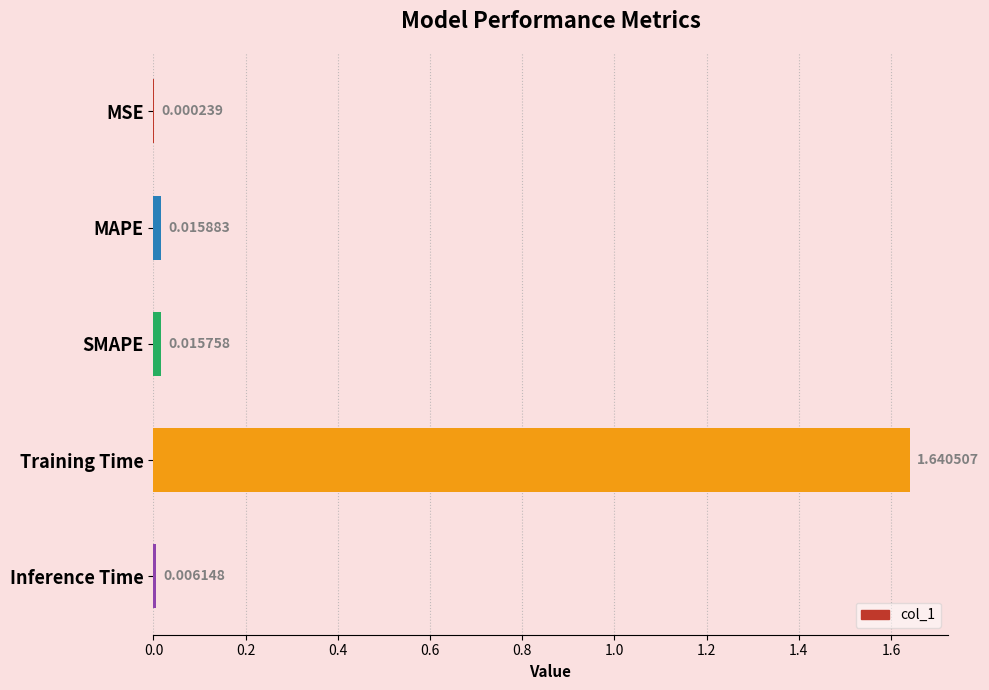

Between MAPE and MSE, which is larger?

MAPE